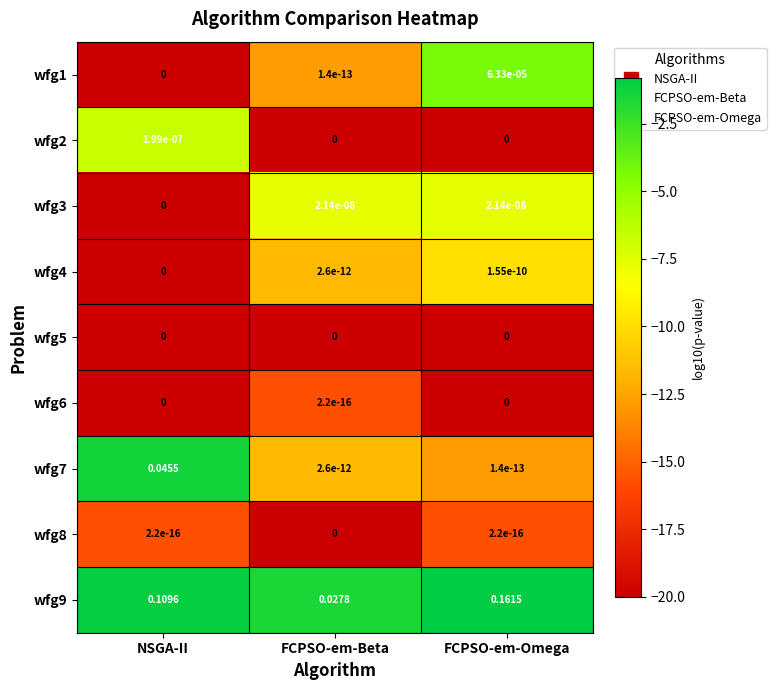

Is the value of wfg7 at NSGA-II greater than the value of wfg1 at NSGA-II?

Yes